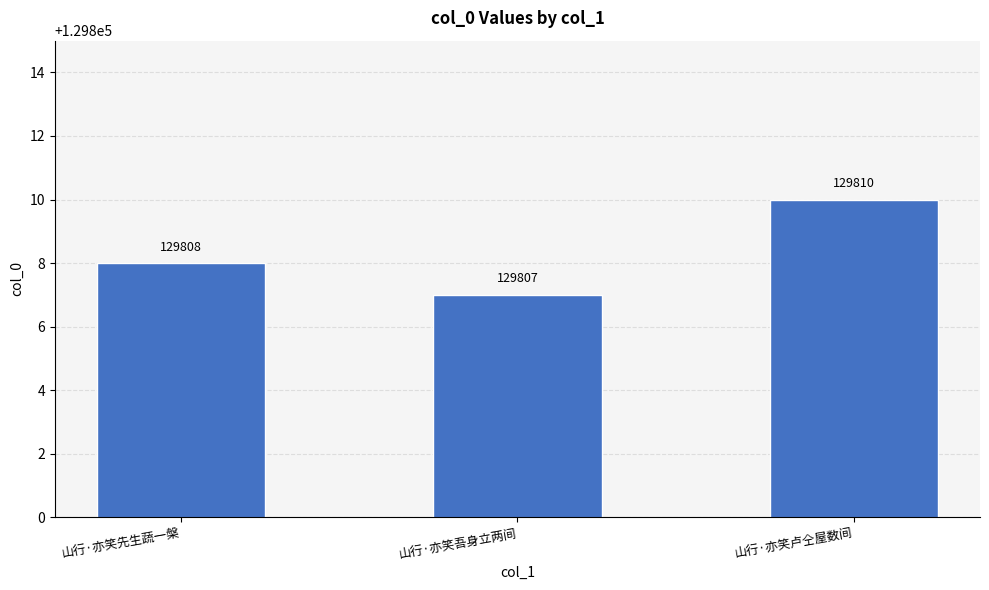

List the labels in order of value, largest first.

山行·亦笑卢仝屋数间, 山行·亦笑先生蔬一槃, 山行·亦笑吾身立两间